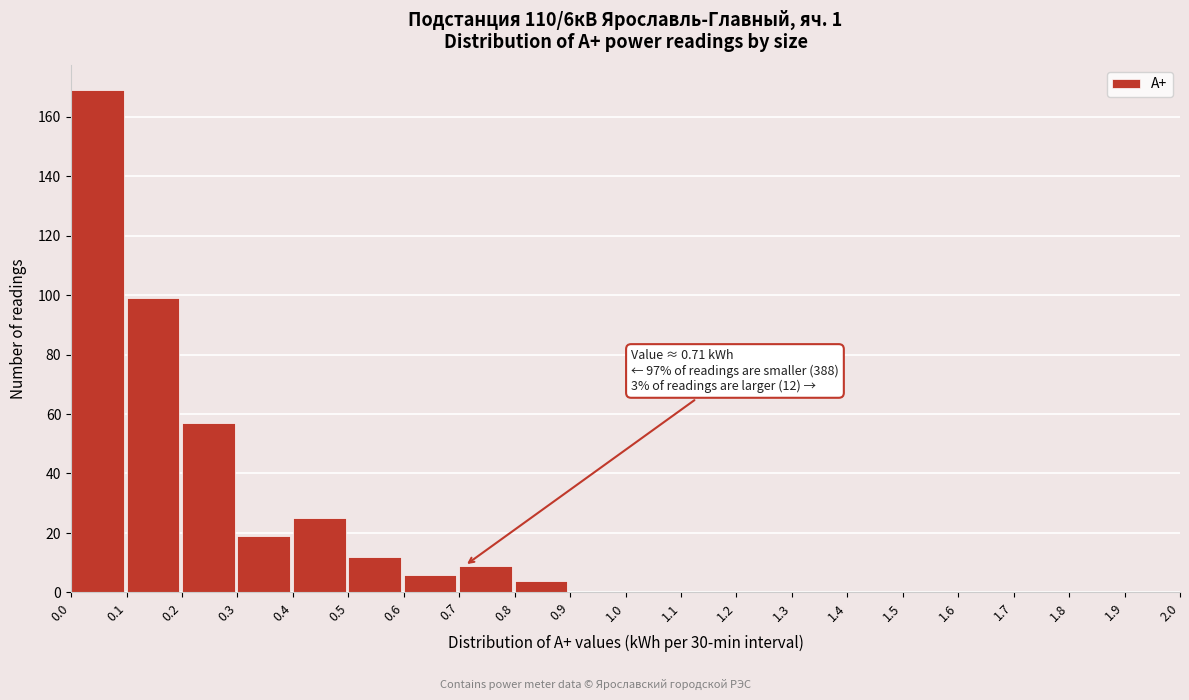

Over which range of the x-axis is the bar tallest?

0.0 to 0.1